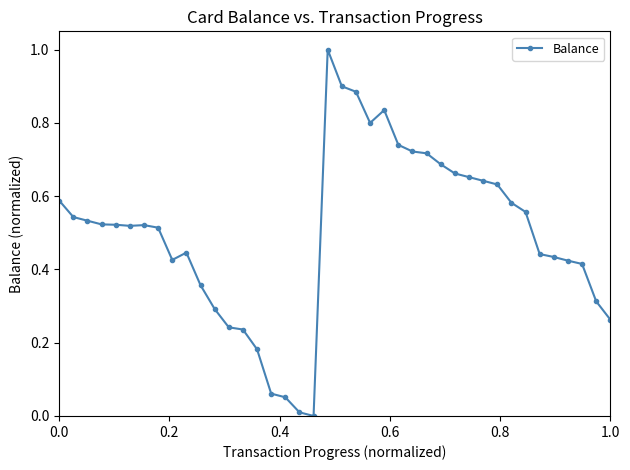

What is the sum of all values?

19.9